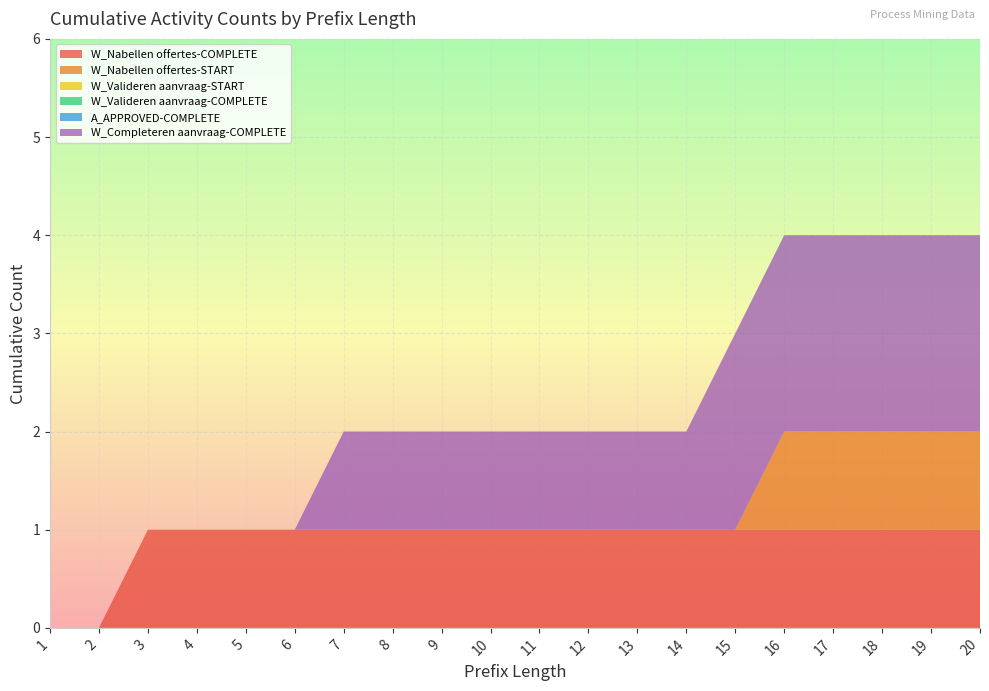

Reading right to left, list all the values displayed in this chart.

W_Nabellen offertes-COMPLETE: 1	1	1	1	1	1	1	1	1	1	1	1	1	1	1	1	1	1	0	0
W_Nabellen offertes-START: 1	1	1	1	1	0	0	0	0	0	0	0	0	0	0	0	0	0	0	0
W_Valideren aanvraag-START: 0	0	0	0	0	0	0	0	0	0	0	0	0	0	0	0	0	0	0	0
W_Valideren aanvraag-COMPLETE: 0	0	0	0	0	0	0	0	0	0	0	0	0	0	0	0	0	0	0	0
A_APPROVED-COMPLETE: 0	0	0	0	0	0	0	0	0	0	0	0	0	0	0	0	0	0	0	0
W_Completeren aanvraag-COMPLETE: 2	2	2	2	2	2	1	1	1	1	1	1	1	1	0	0	0	0	0	0